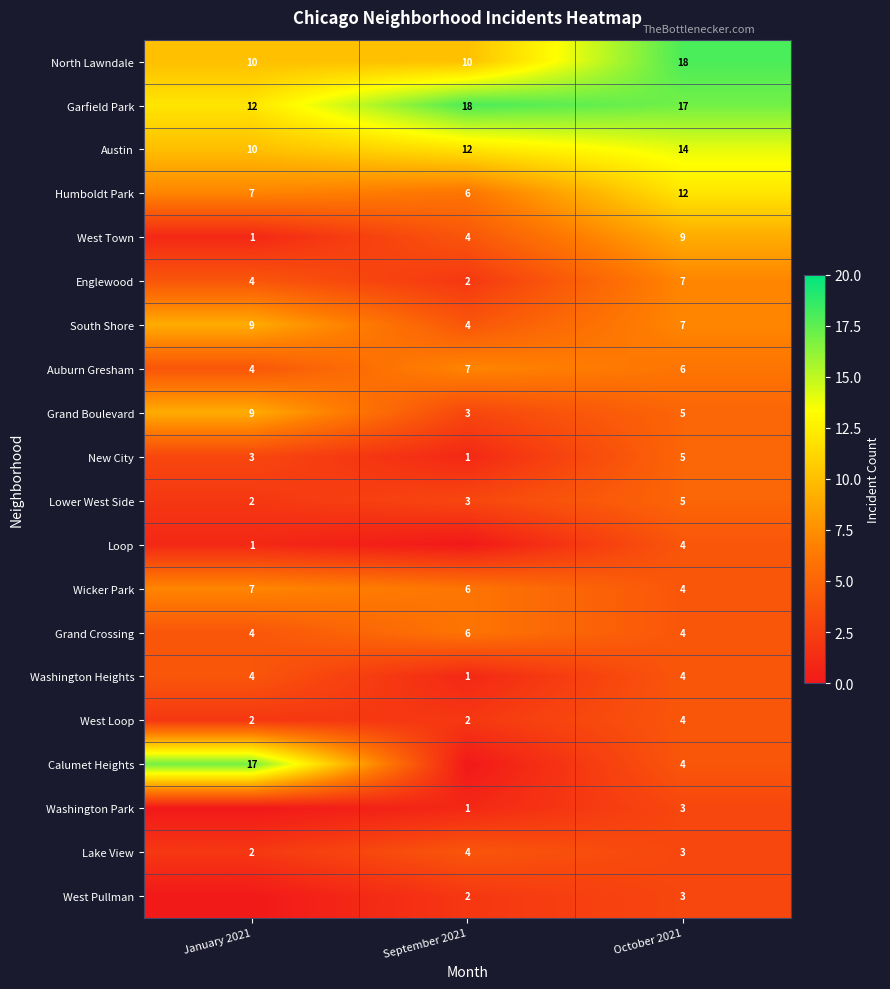

Which label corresponds to the smallest value in the chart?

September 2021